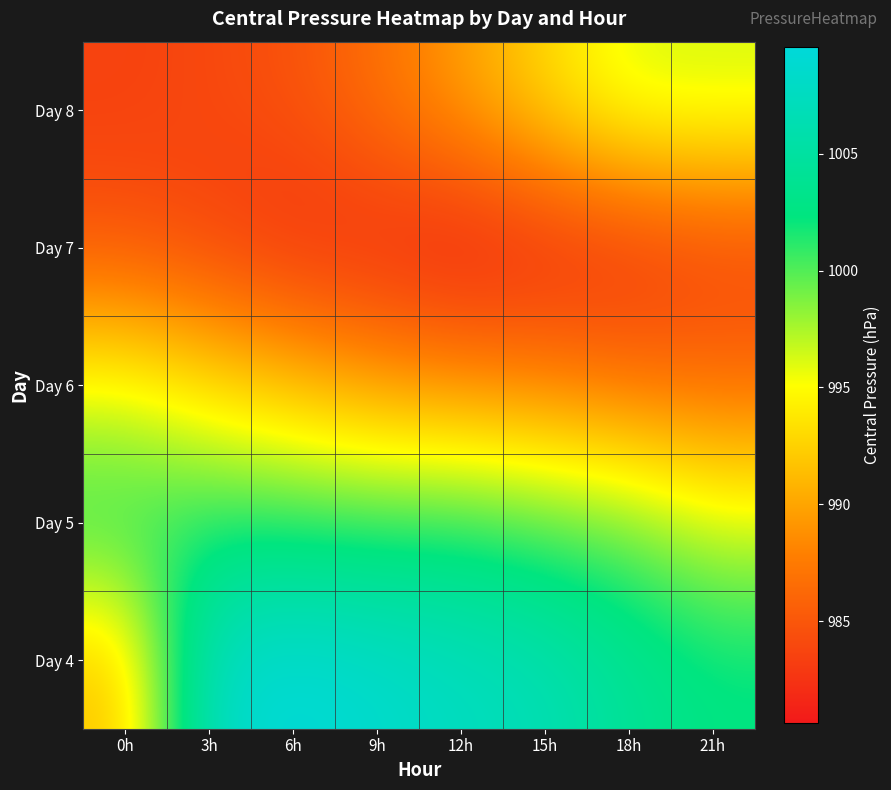

Reading left to right, transcribe all the data shown in this chart.

Day 4: 0h=991.4	3h=1008.2	6h=1009.6	9h=1008.7	12h=1007.6	15h=1006.7	18h=1004.2	21h=1002.6
Day 5: 0h=1001.7	3h=1001.5	6h=1001.3	9h=1001.1	12h=1001.2	15h=1000.1	18h=999.2	21h=996.4
Day 6: 0h=995.6	3h=993.3	6h=991.4	9h=989.6	12h=988.8	15h=988.1	18h=986.9	21h=986.5
Day 7: 0h=984.8	3h=983.6	6h=982.2	9h=981.9	12h=980.6	15h=981.4	18h=982.1	21h=983.3
Day 8: 0h=983.5	3h=984.0	6h=984.7	9h=986.8	12h=989.7	15h=993.0	18h=996.4	21h=996.4